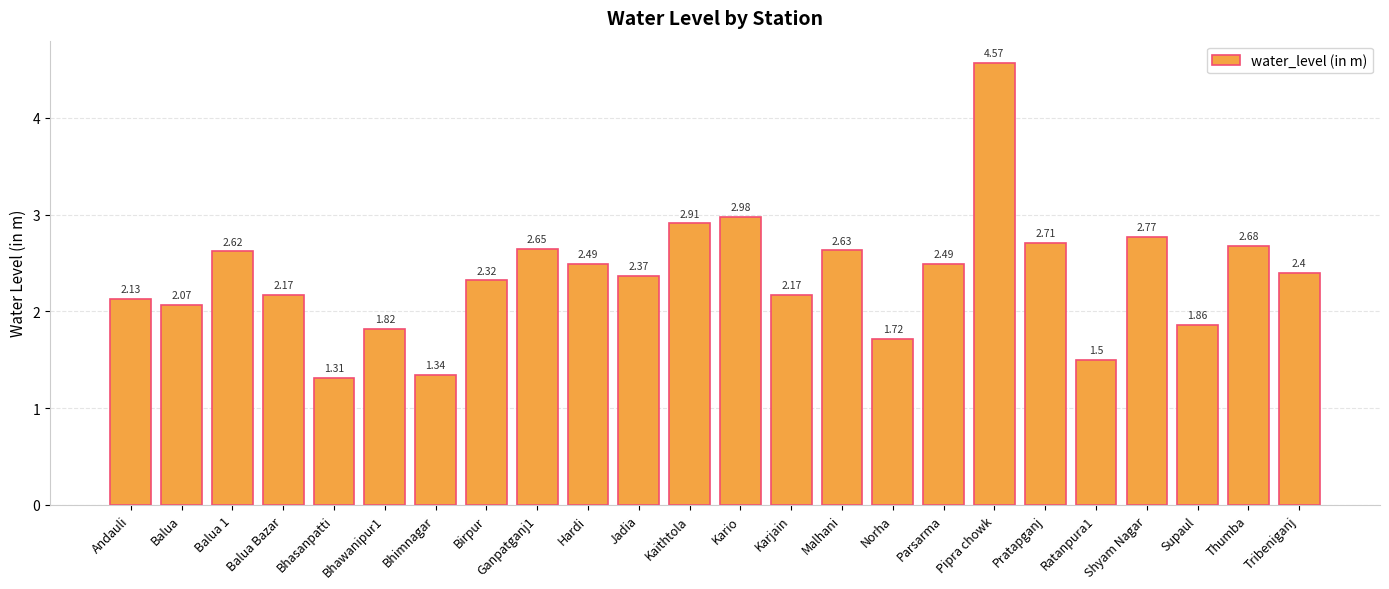

Does the chart contain stacked bars?

No